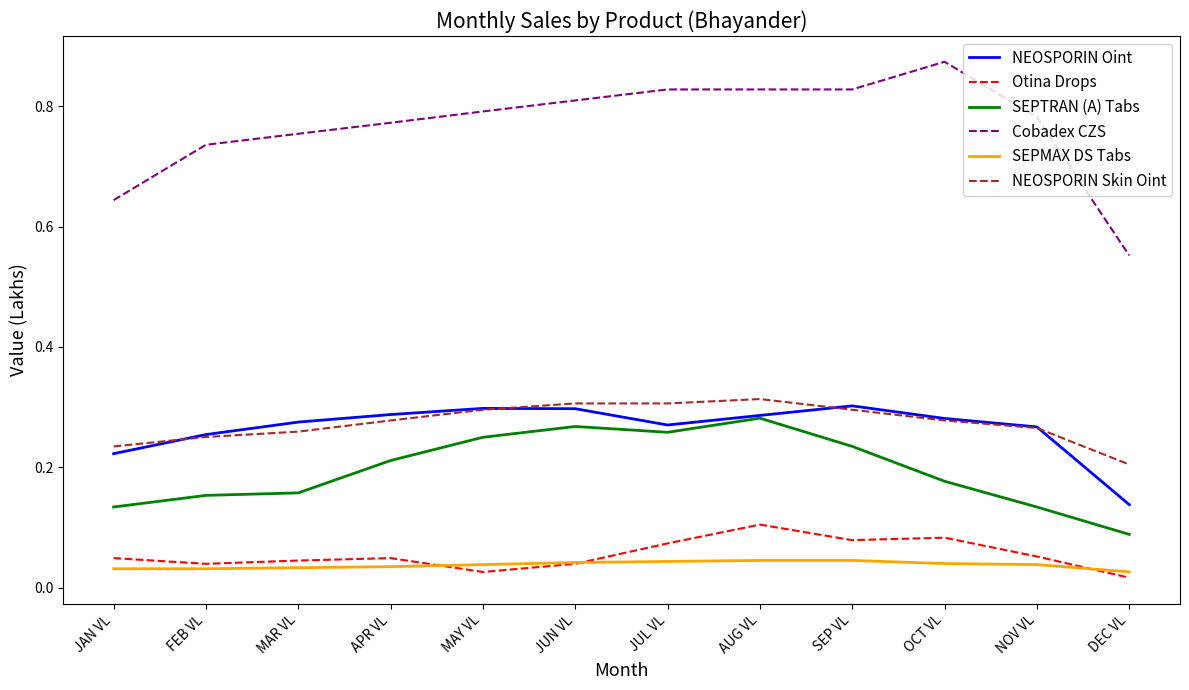

What are all the series names shown in the legend?

NEOSPORIN Oint, Otina Drops, SEPTRAN (A) Tabs, Cobadex CZS, SEPMAX DS Tabs, NEOSPORIN Skin Oint